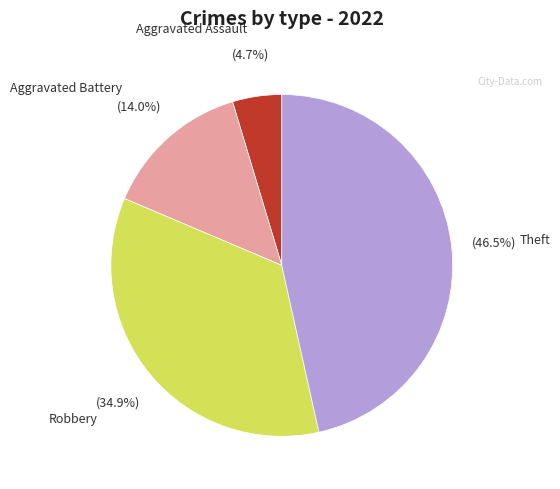

Count the number of slices in the pie.

4